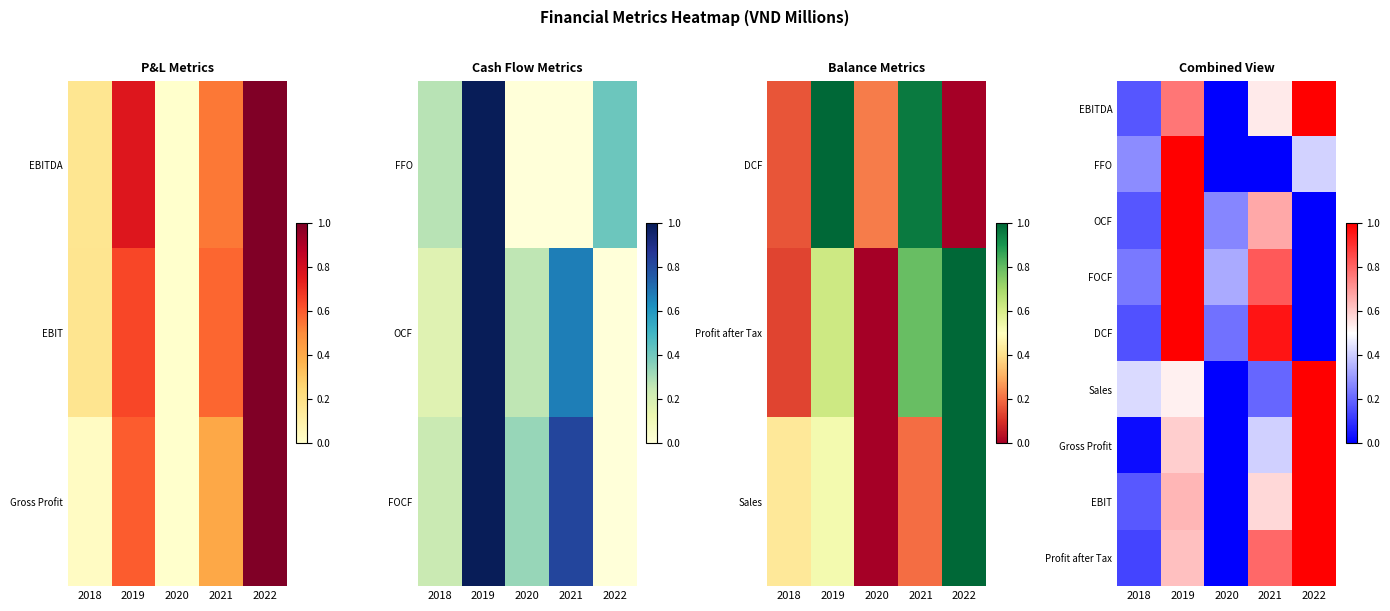

At which category is the sum across all series the highest?

2019